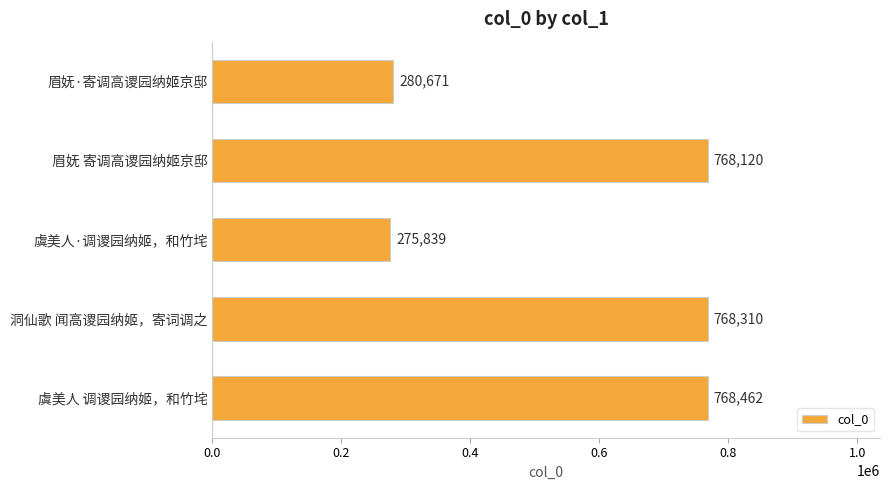

What is the average value?

572280